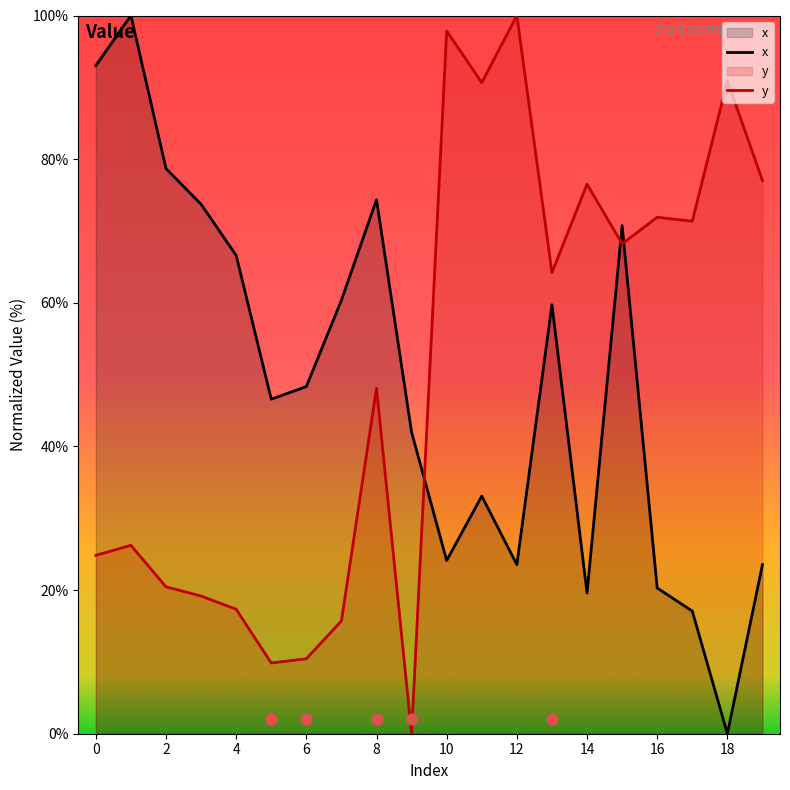

Which series has the largest total across all categories?

y